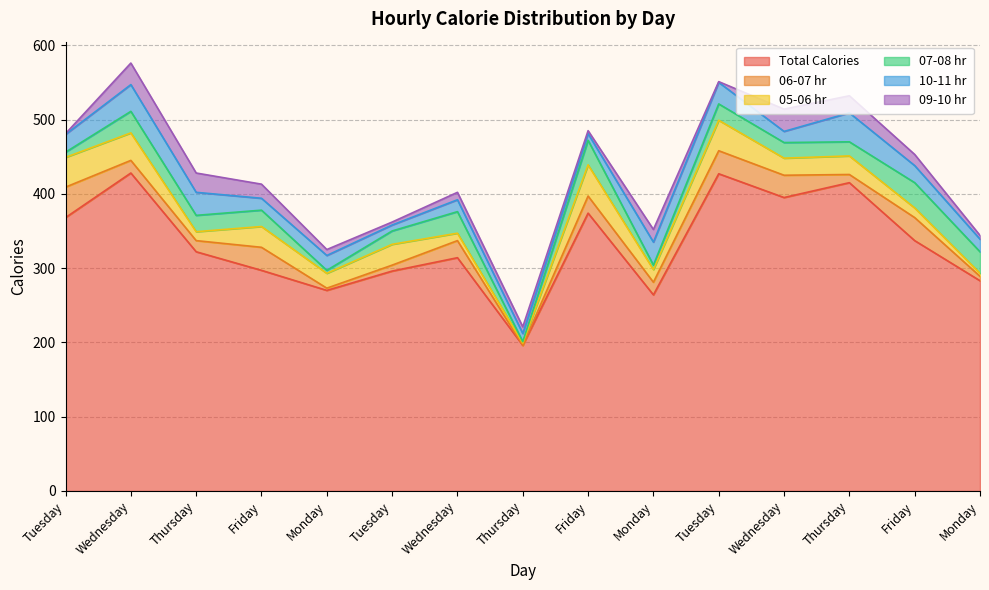

After their last crossing, which series has the higher values: 10-11 hr or 07-08 hr?

07-08 hr